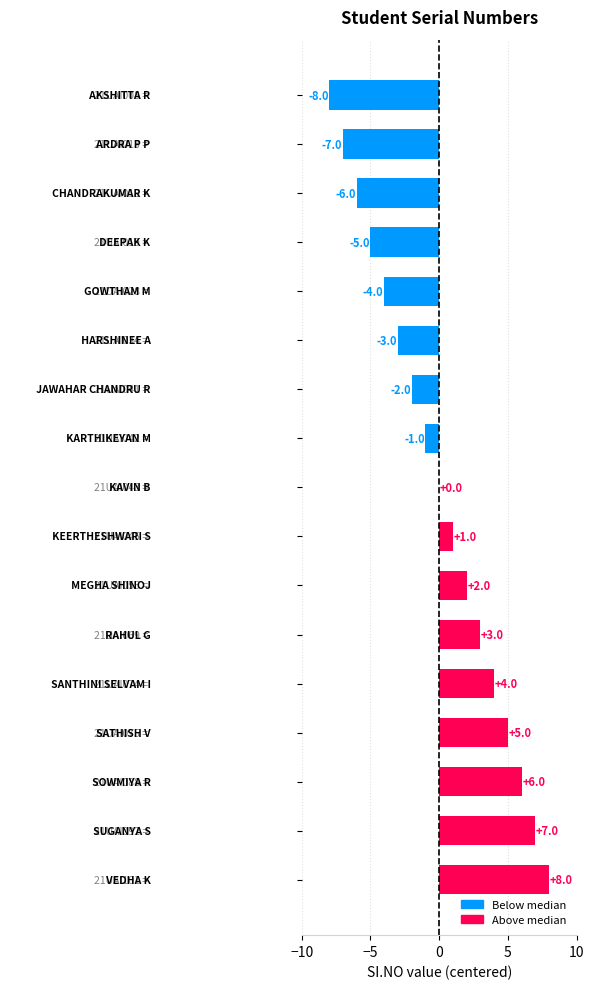

What is the greatest value displayed?

8